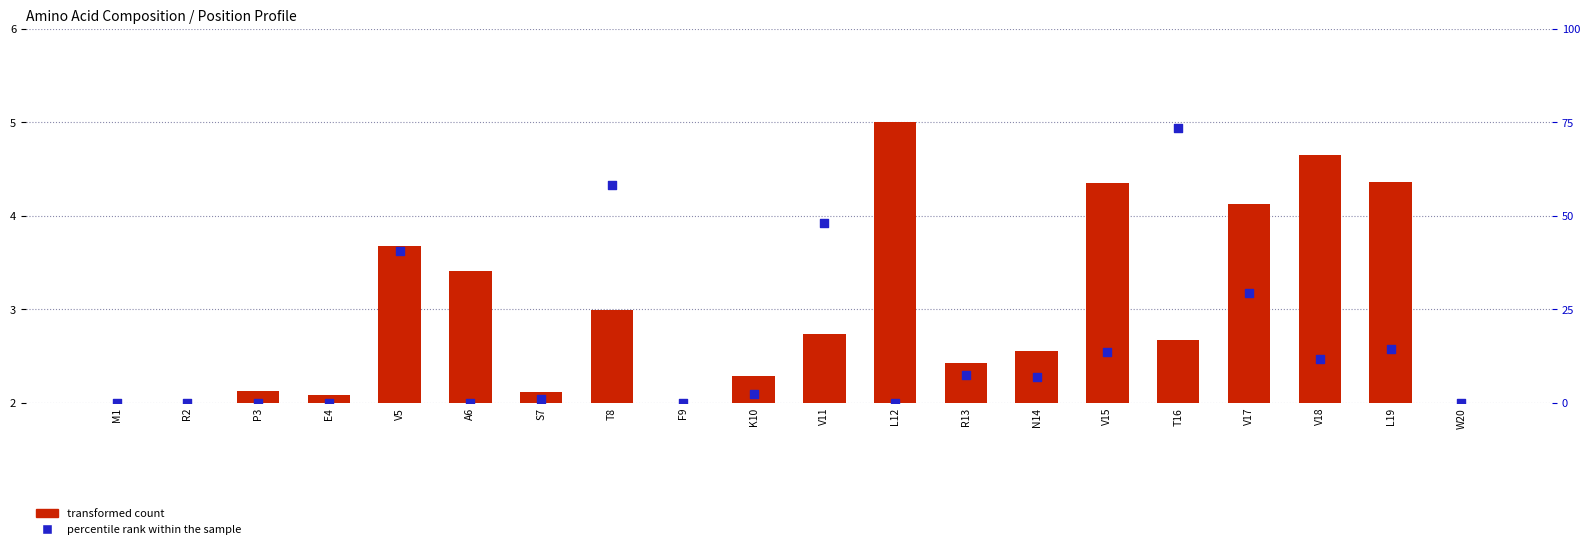

At how many categories does at least one series exceed 56?

2